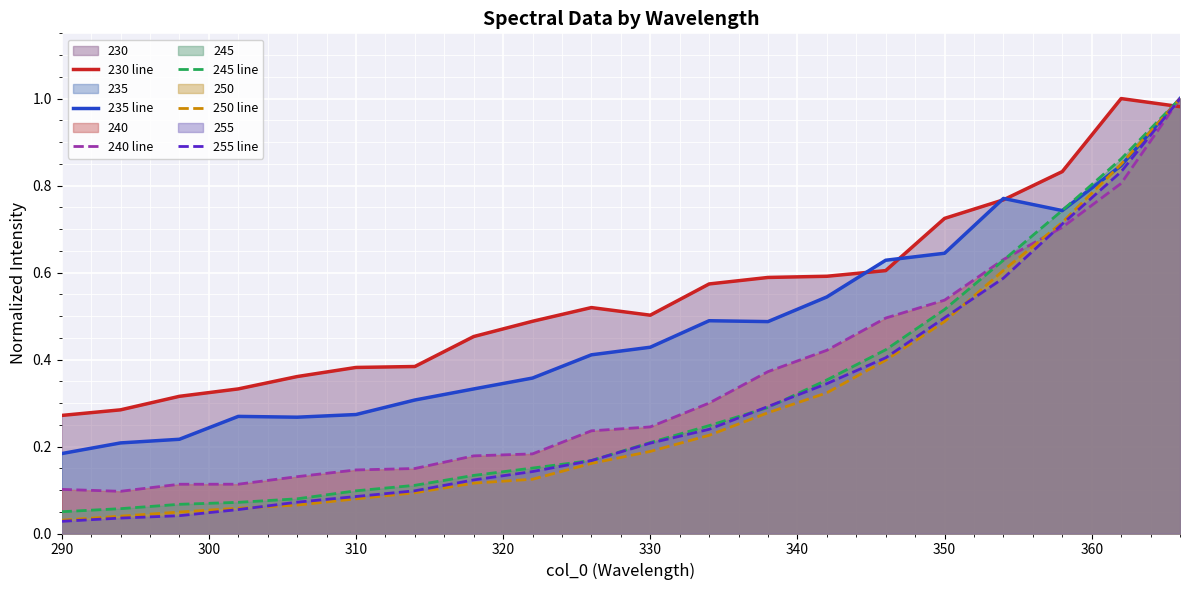

What are all the series names shown in the legend?

230 line, 235 line, 240 line, 245 line, 250 line, 255 line